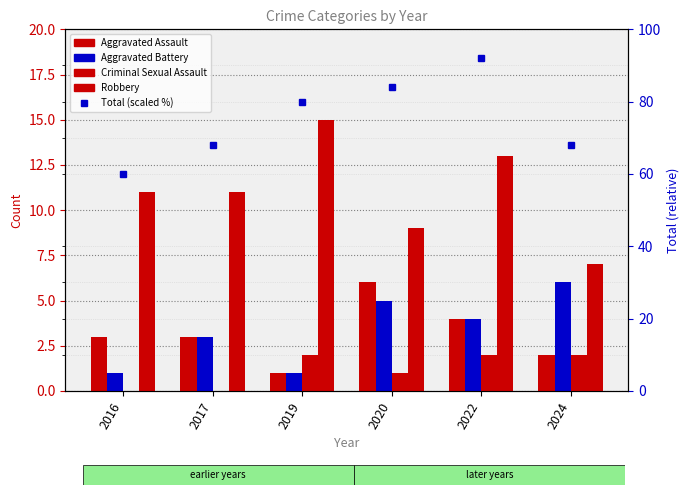

What is the difference between the Total (scaled %) values at 2017 and 2022?

24